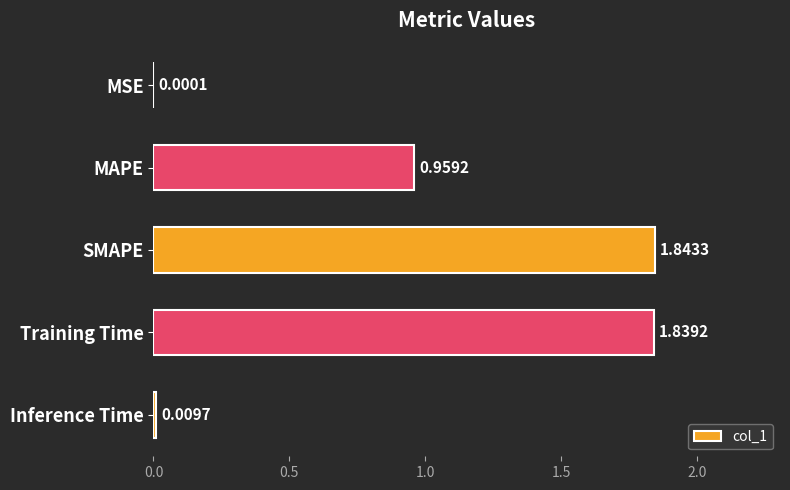

Which label corresponds to the largest value in the chart?

SMAPE